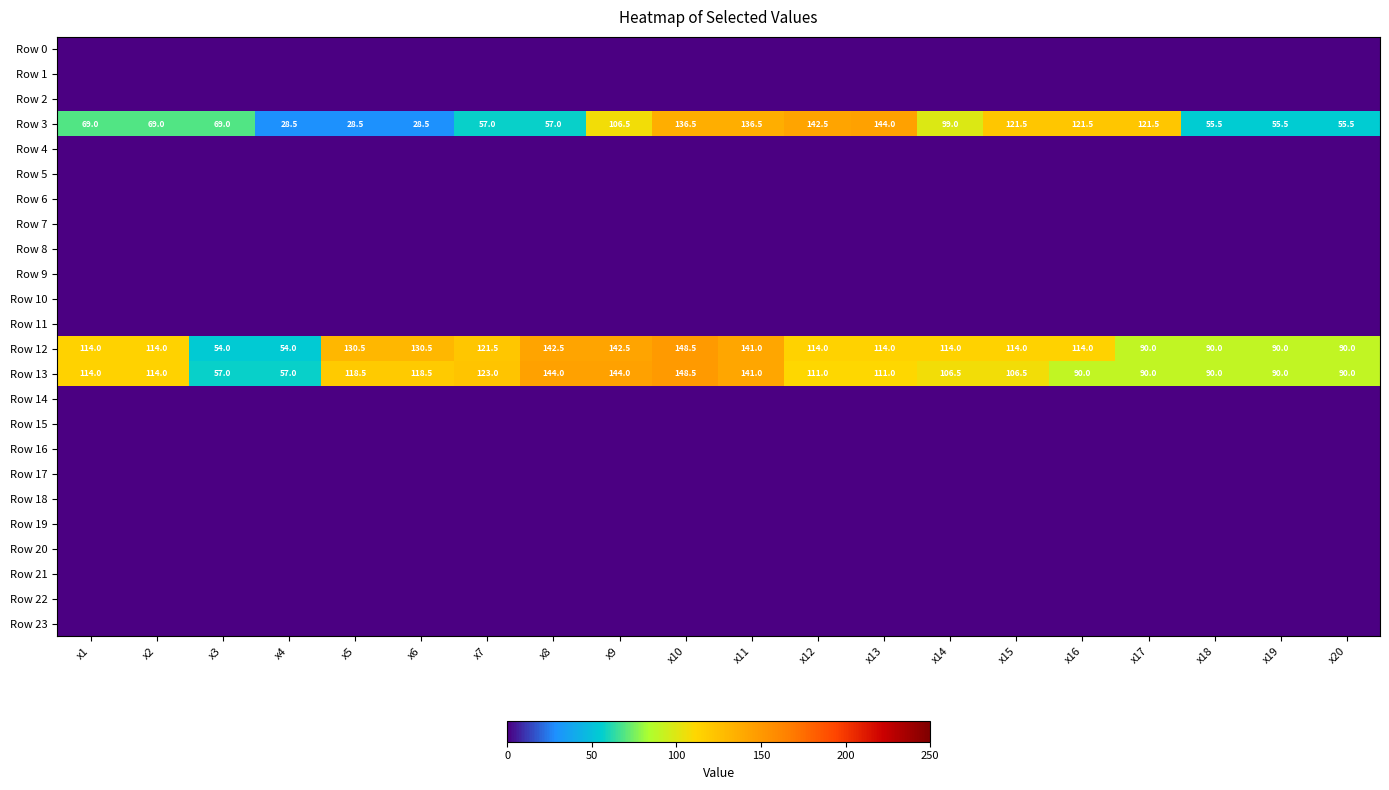

The Row 13 series shows 123.0 at x7. True or false?

True